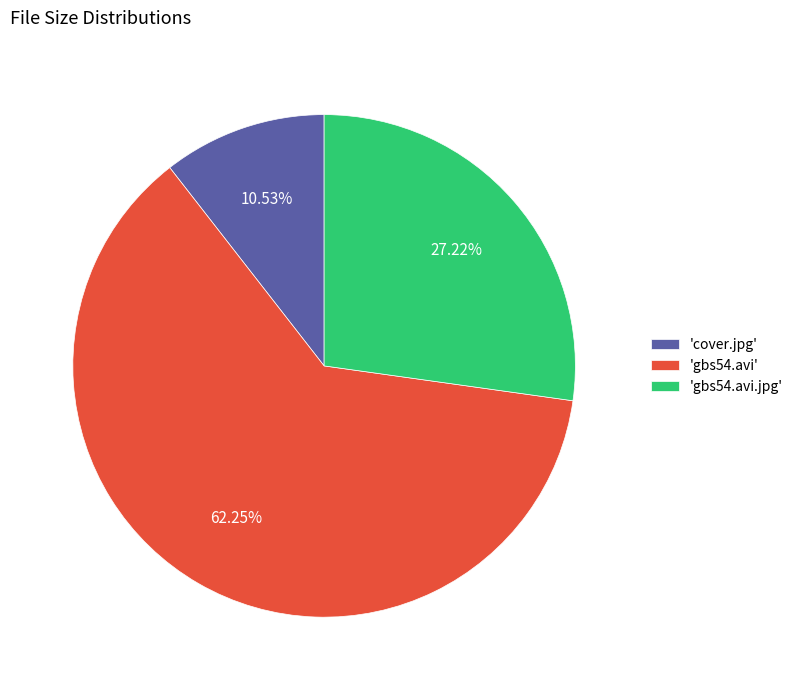

What is the largest slice in the pie chart?

'gbs54.avi'